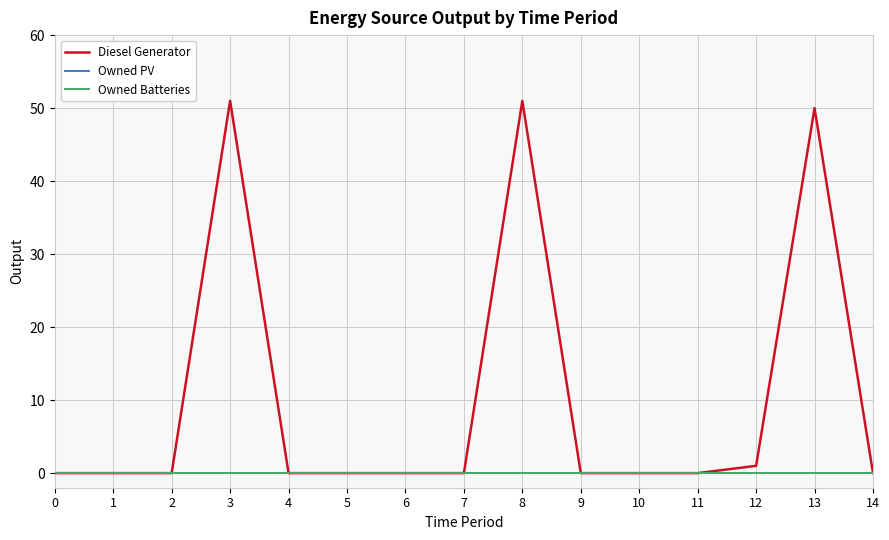

Reading left to right, what are all the values shown in this chart?

Diesel Generator: 0=0	1=0	2=0	3=51	4=0	5=0	6=0	7=0	8=51	9=0	10=0	11=0	12=1	13=50	14=0
Owned PV: 0=0	1=0	2=0	3=0	4=0	5=0	6=0	7=0	8=0	9=0	10=0	11=0	12=0	13=0	14=0
Owned Batteries: 0=0	1=0	2=0	3=0	4=0	5=0	6=0	7=0	8=0	9=0	10=0	11=0	12=0	13=0	14=0